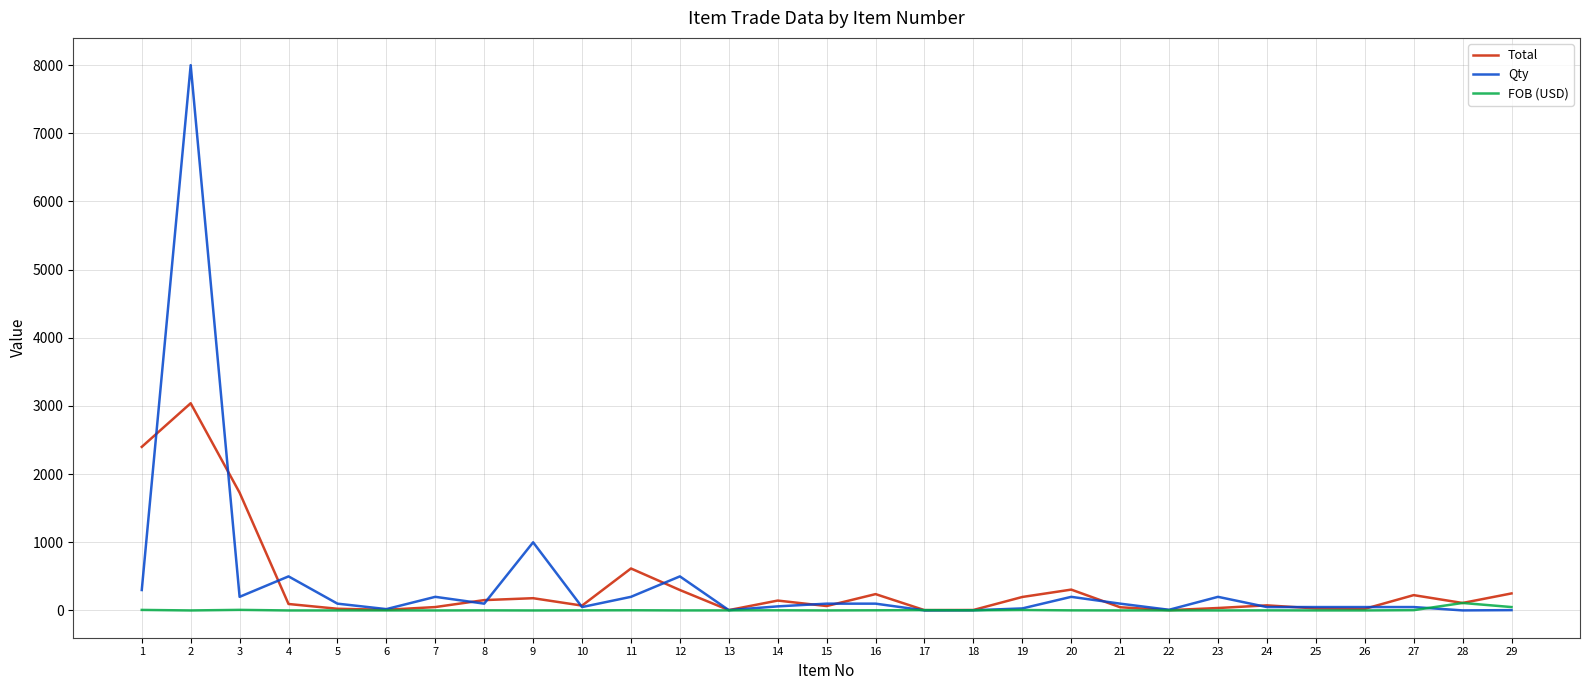

Rank the series by their maximum value, from lowest to highest.

FOB (USD), Total, Qty